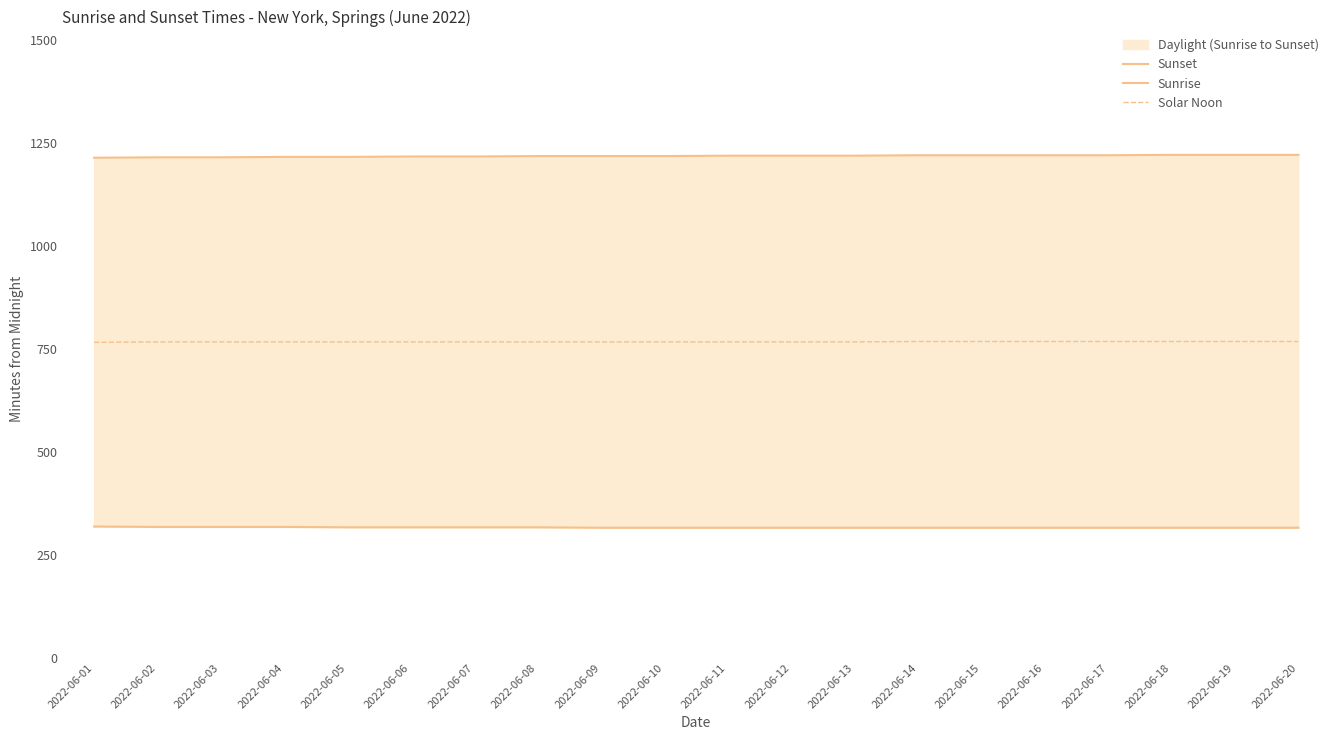

What is the difference between the Sunset values at 2022-06-11 and 2022-06-10?

1